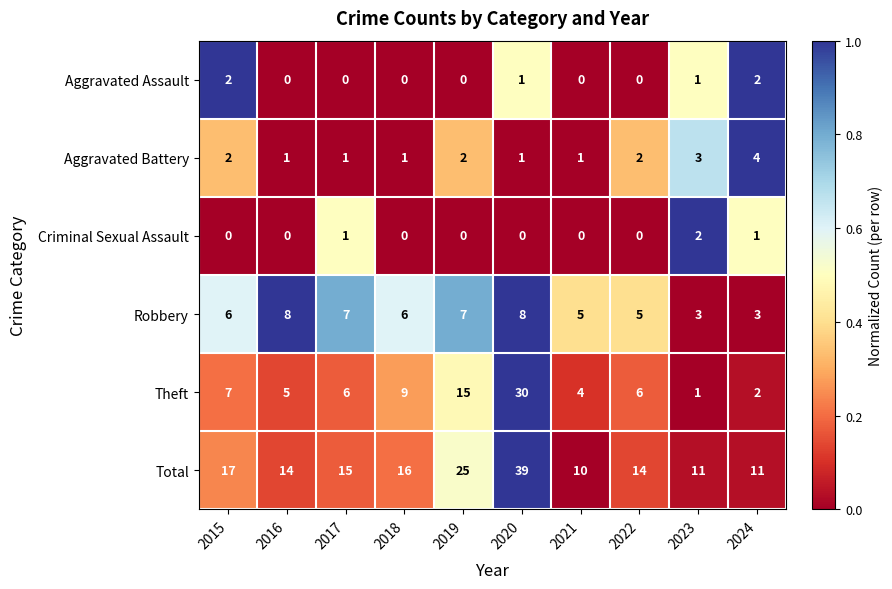

Which series has the largest total across all categories?

Total